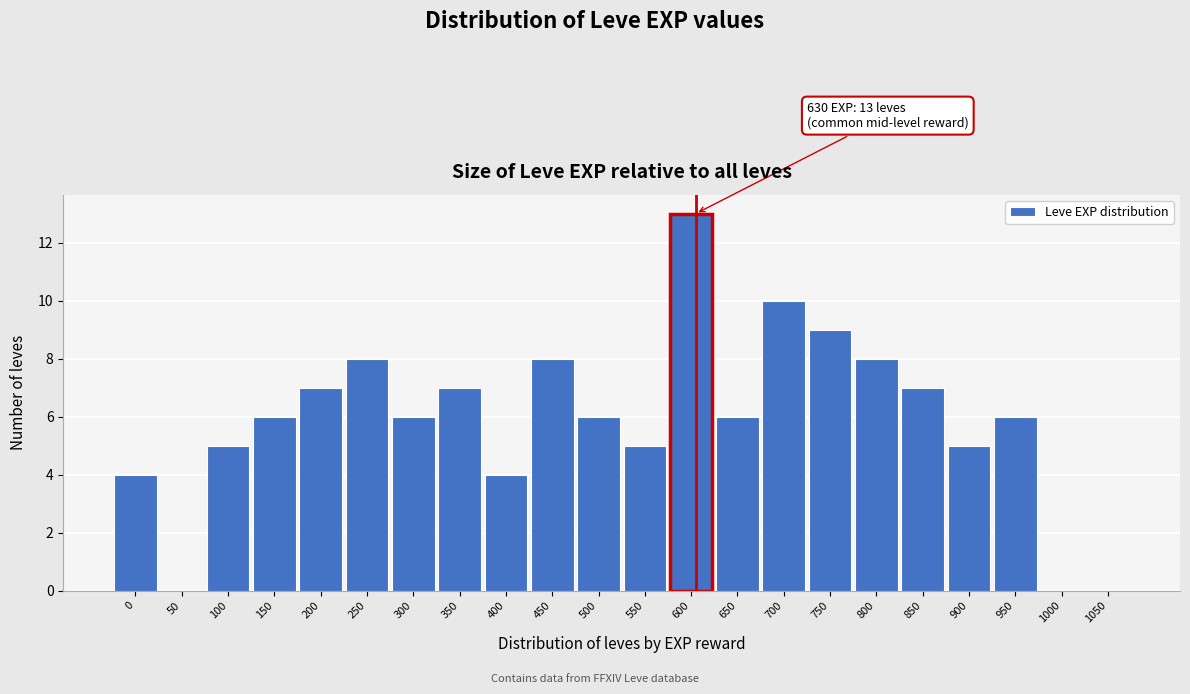

Reading left to right, transcribe all the data shown in this chart.

0=4	50=0	100=5	150=6	200=7	250=8	300=6	350=7	400=4	450=8	500=6	550=5	600=13	650=6	700=10	750=9	800=8	850=7	900=5	950=6	1000=0	1050=0